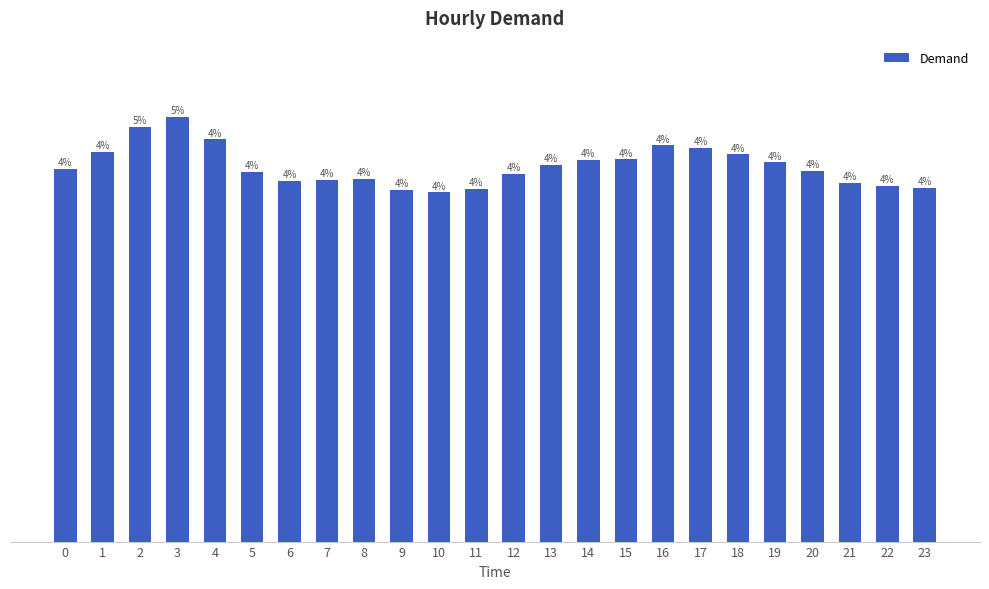

Are the bars horizontal?

No